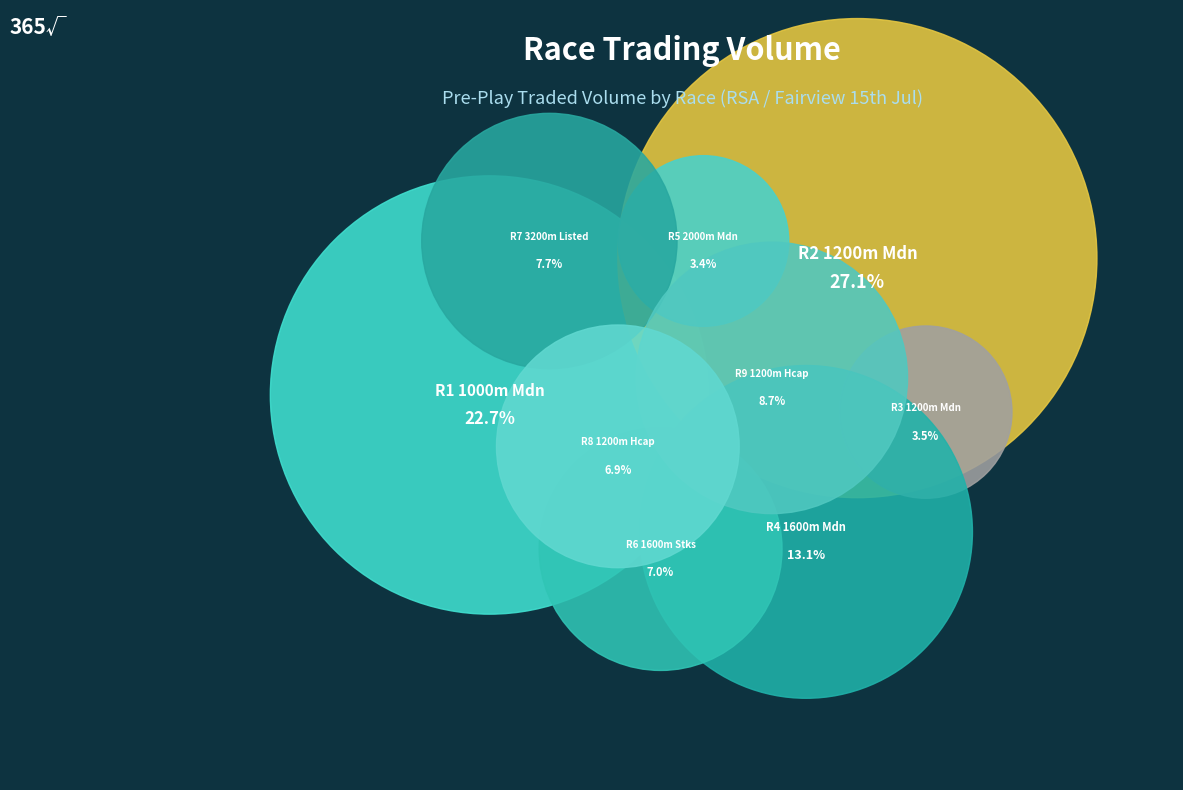

To the nearest percent, what is the difference between the R3 1200m Mdn and R7 3200m Listed slice percentages?

4%